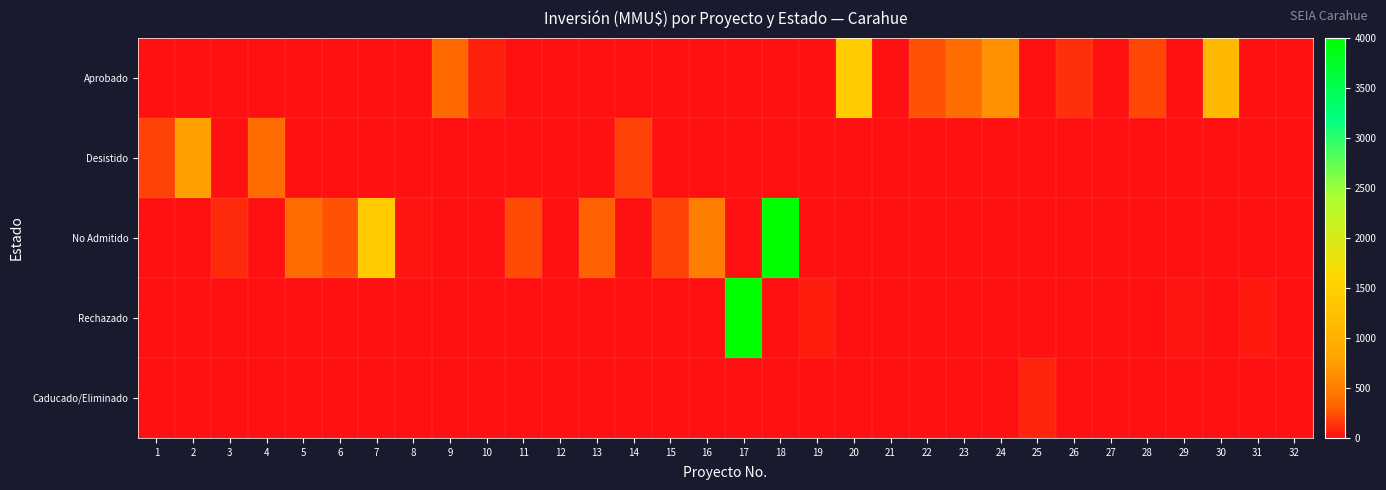

Reading left to right, what are all the values shown in this chart?

Aprobado: 1=0	2=0	3=0	4=0	5=0	6=0	7=0	8=0	9=350	10=68	11=0	12=0	13=0	14=0	15=0	16=0	17=0	18=0	19=0	20=1428	21=0	22=256	23=385	24=650	25=0	26=110	27=0	28=210	29=0	30=1120	31=0	32=0
Desistido: 1=200	2=767	3=0	4=374	5=0	6=0	7=0	8=0	9=0	10=0	11=0	12=0	13=0	14=200	15=0	16=0	17=0	18=0	19=0	20=0	21=0	22=0	23=0	24=0	25=0	26=0	27=0	28=0	29=0	30=0	31=0	32=0
No Admitido: 1=0	2=0	3=100	4=0	5=374	6=250	7=1400	8=22	9=0	10=0	11=234	12=10	13=300	14=0	15=200	16=500	17=0	18=4000	19=0	20=0	21=0	22=0	23=0	24=0	25=0	26=0	27=0	28=0	29=0	30=0	31=0	32=0
Rechazado: 1=0	2=0	3=0	4=0	5=0	6=0	7=0	8=0	9=0	10=0	11=0	12=0	13=0	14=0	15=0	16=0	17=4000	18=0	19=57	20=0	21=0	22=0	23=0	24=0	25=0	26=0	27=0	28=0	29=20	30=0	31=40	32=0
Caducado/Eliminado: 1=0	2=0	3=0	4=0	5=0	6=0	7=0	8=0	9=0	10=0	11=0	12=0	13=0	14=0	15=0	16=0	17=0	18=0	19=0	20=0	21=0	22=0	23=0	24=0	25=80	26=0	27=0	28=0	29=0	30=0	31=0	32=0